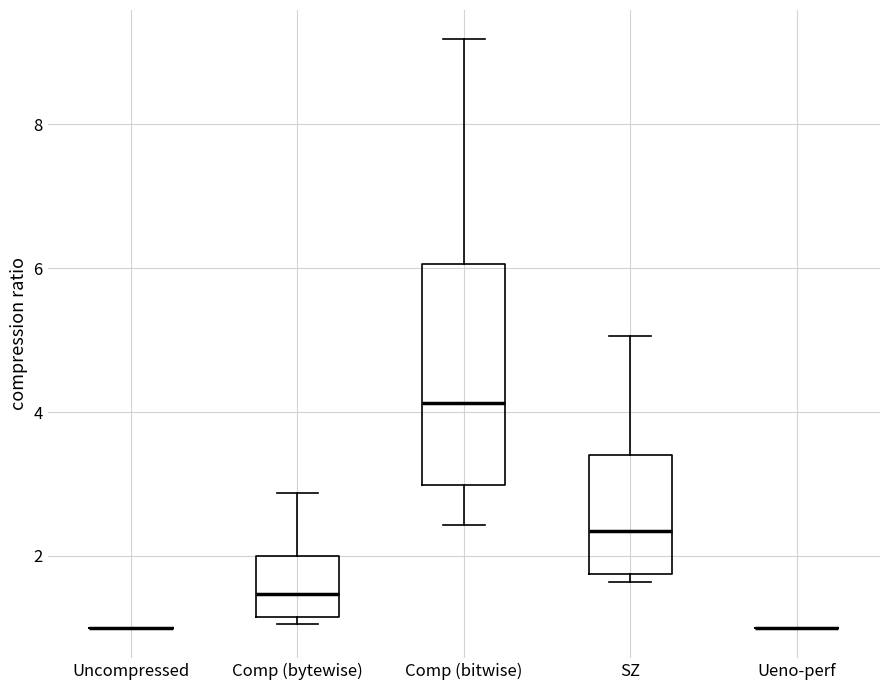

Which box is the tallest, from its lower edge to its upper edge?

Comp (bitwise)